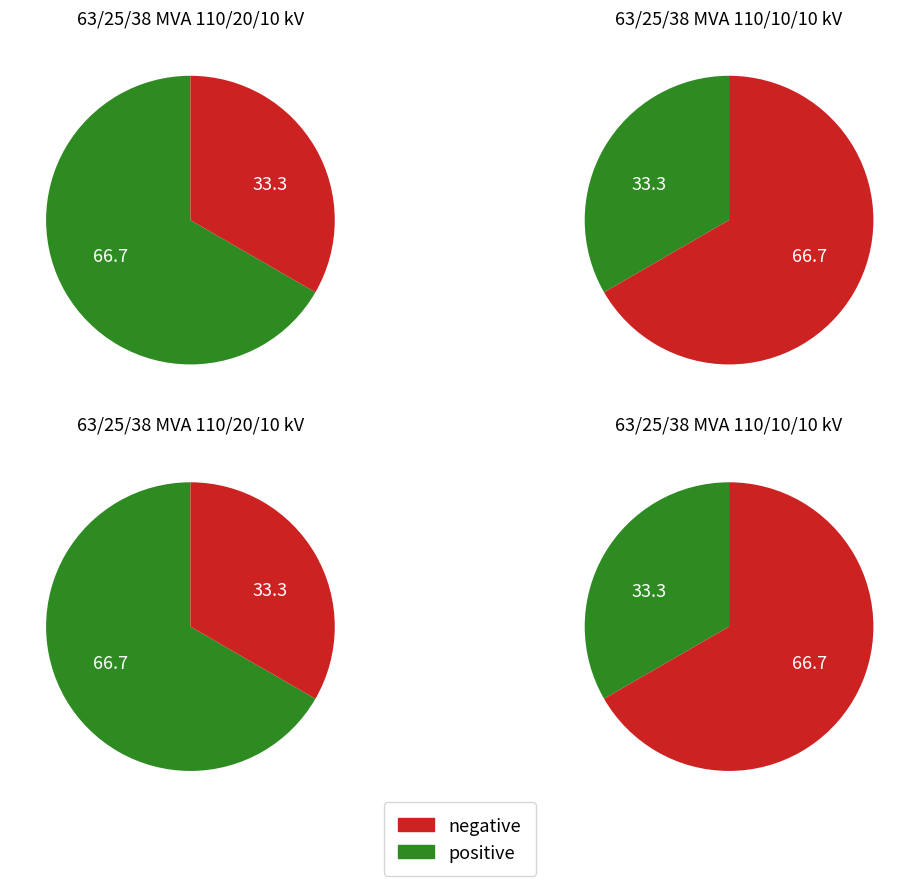

To the nearest percent, what percentage of the pie is 63/25/38 MVA 110/10/10 kV?

33%